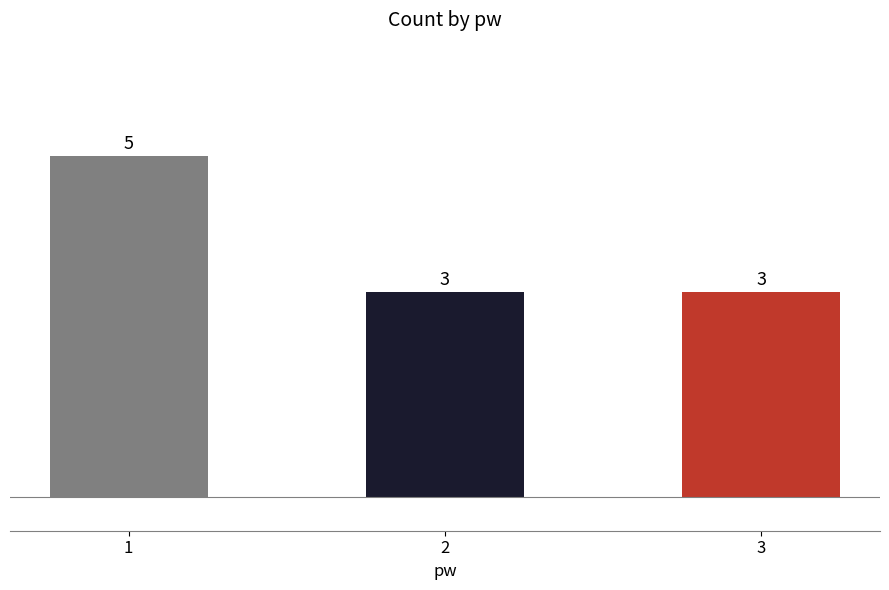

What is the average value?

4